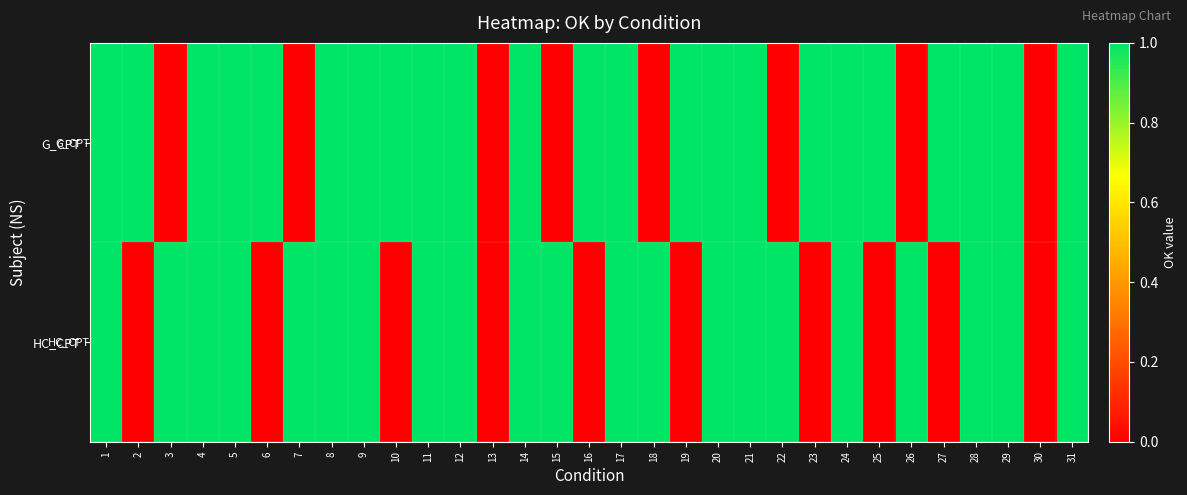

Between 16 and 30, which series saw the biggest shift?

G_CPT